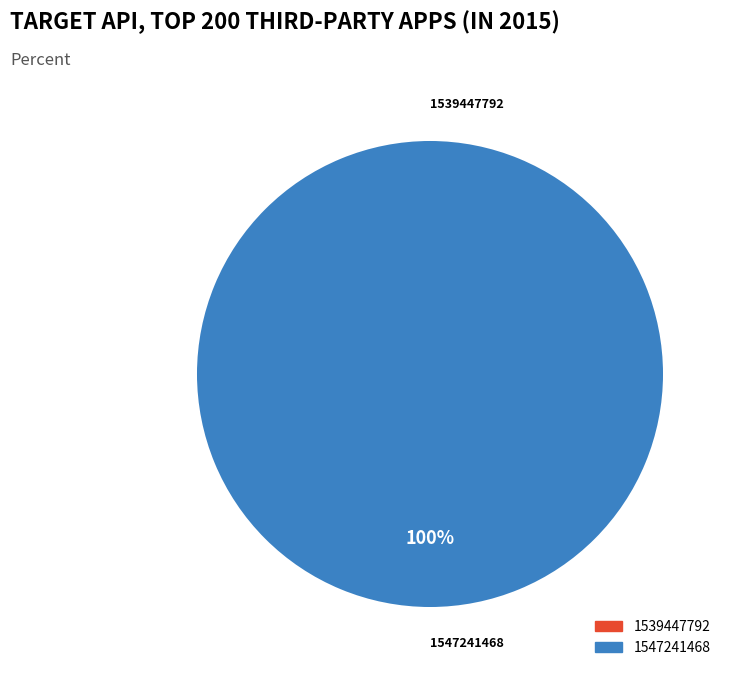

How many slices are in this pie chart?

2